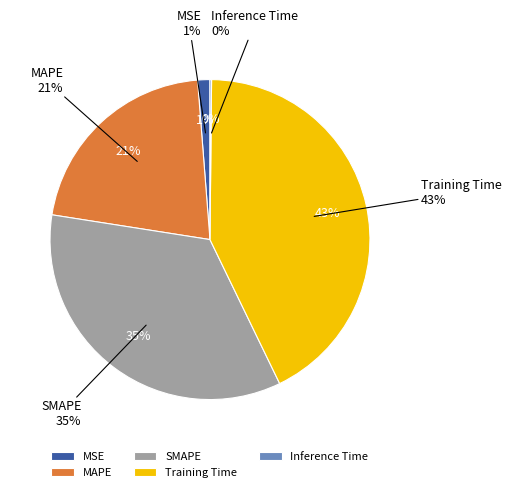

What is the largest slice in the pie chart?

Training Time